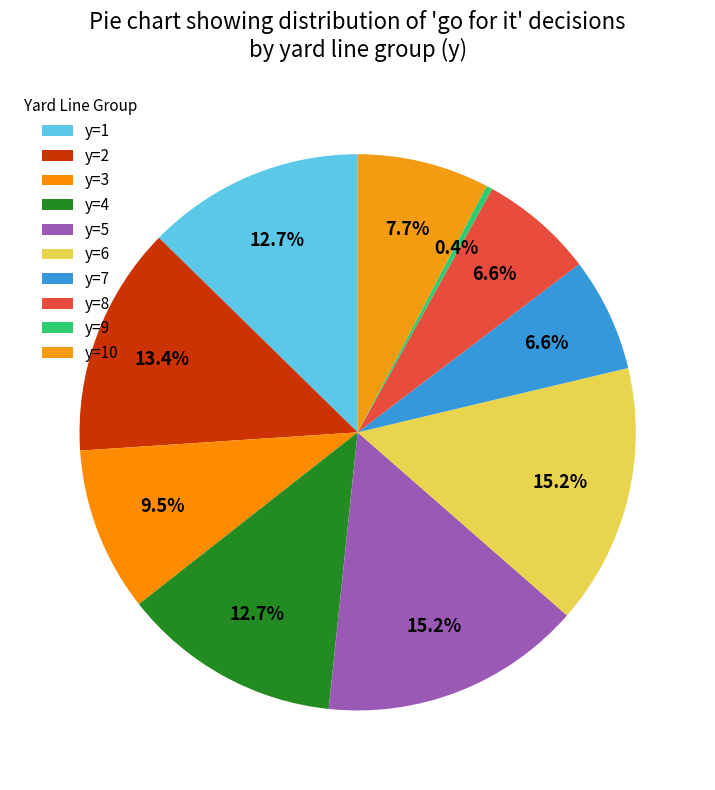

To the nearest percent, what percentage of the pie is y=6?

15%